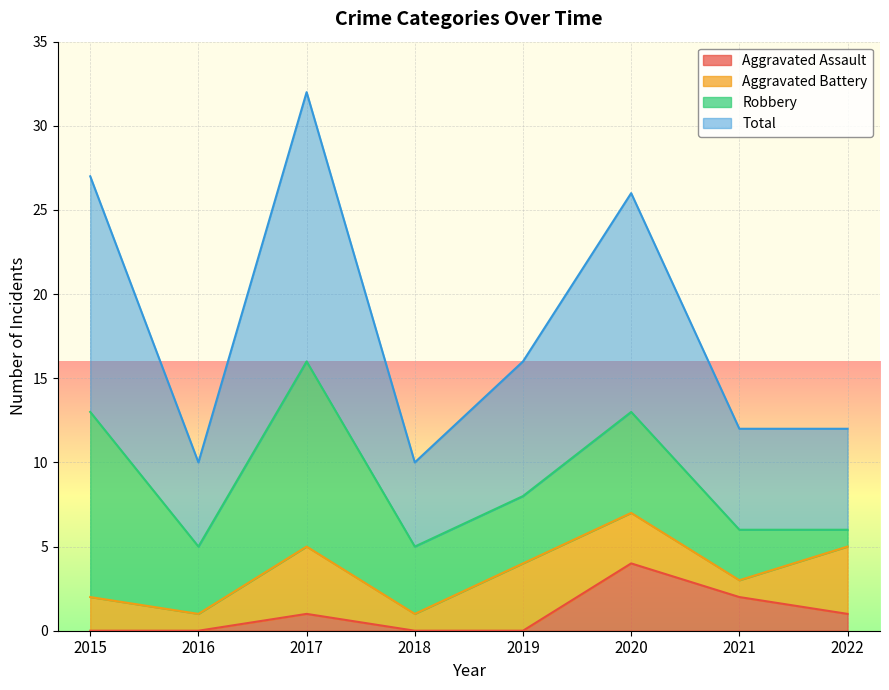

At which label does Aggravated Assault reach its peak?

2020